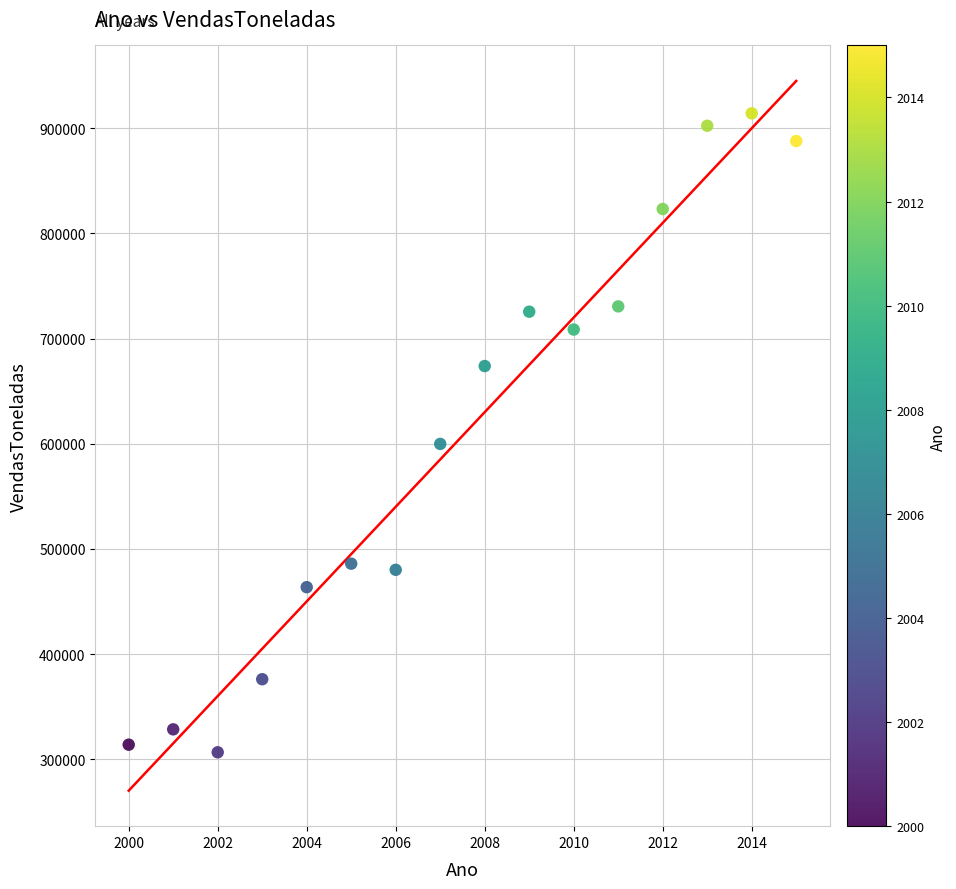

What Y value in the scatter plot is closest to 610401?

599834